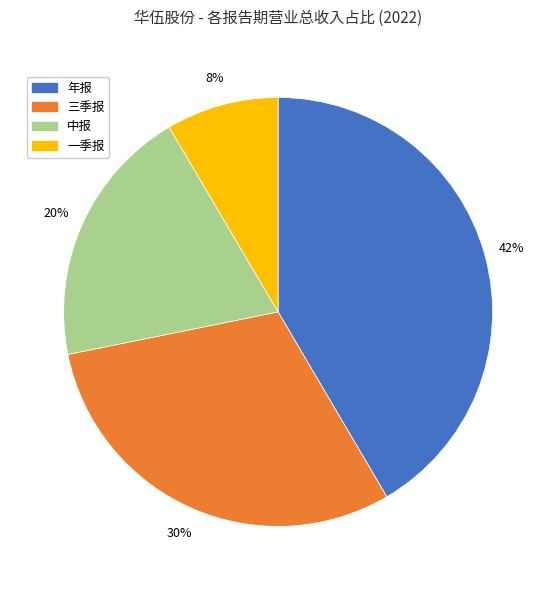

Which has a higher value, 年报 or 一季报?

年报